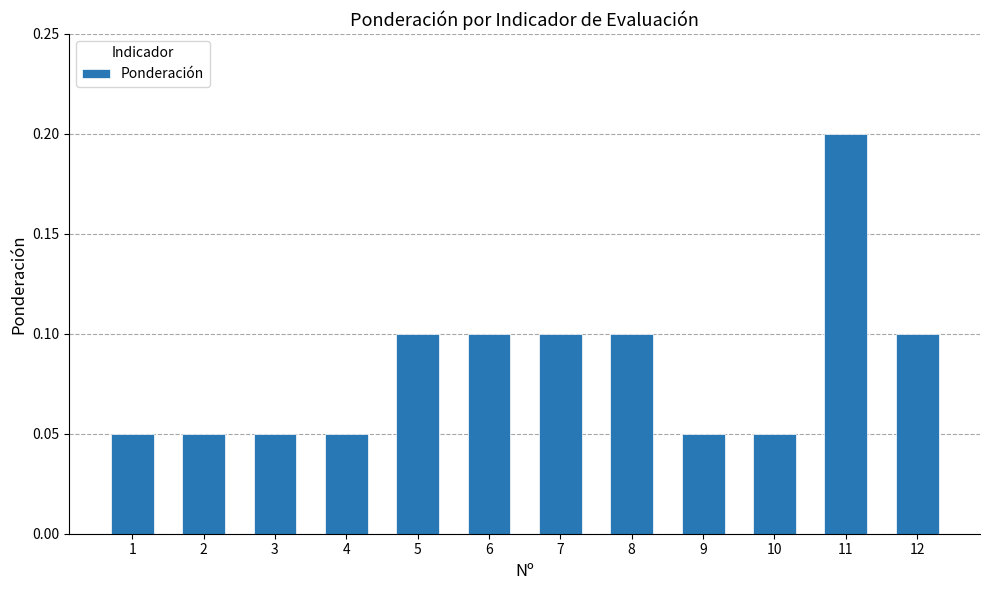

Count the values in the range 0 to 1.

12